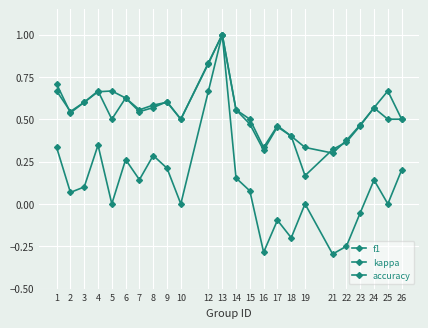

Is this an area chart (filled region under the line)?

No